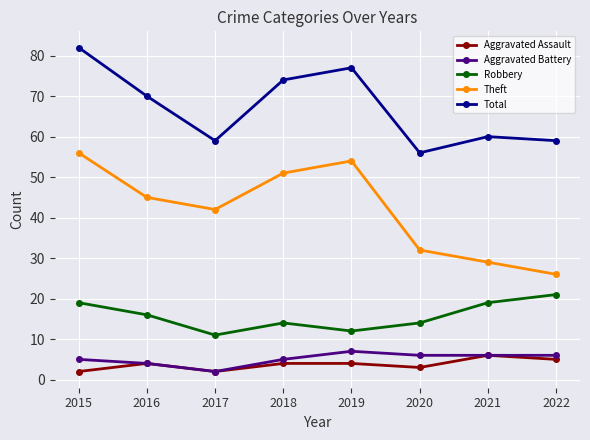

True or false: Robbery and Aggravated Assault cross at least once.

False